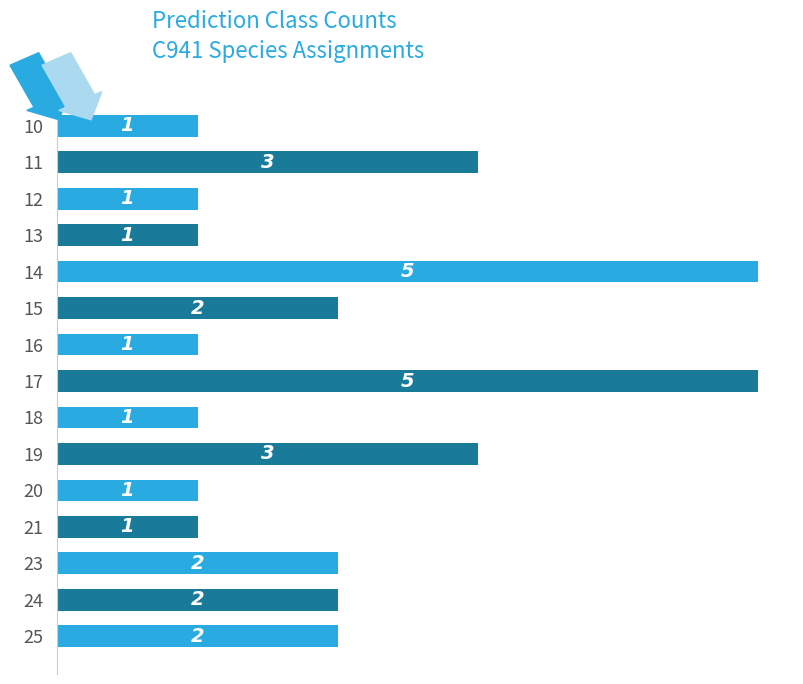

What is the difference between the maximum and minimum values?

4